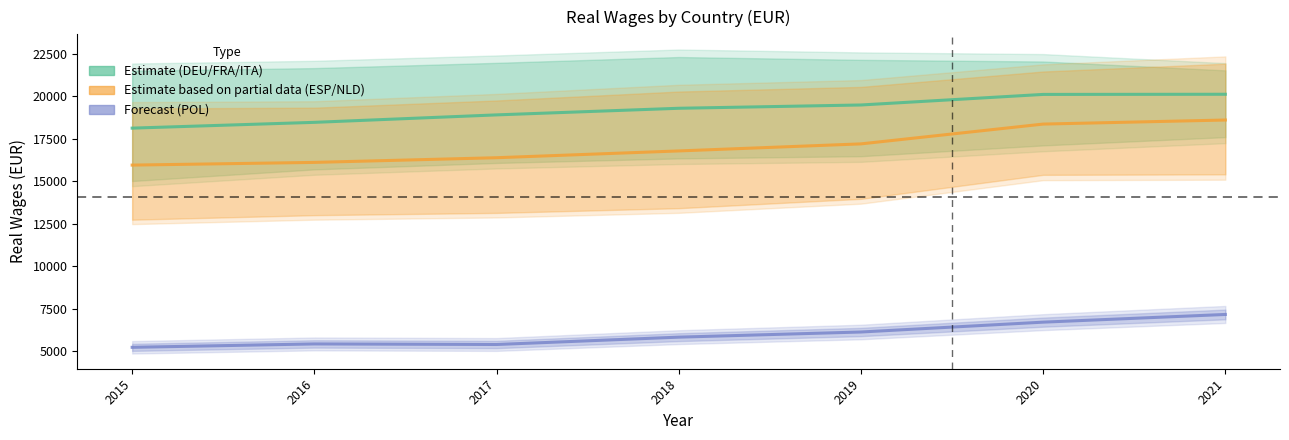

What is the total value across all series at 2018?

41885.3